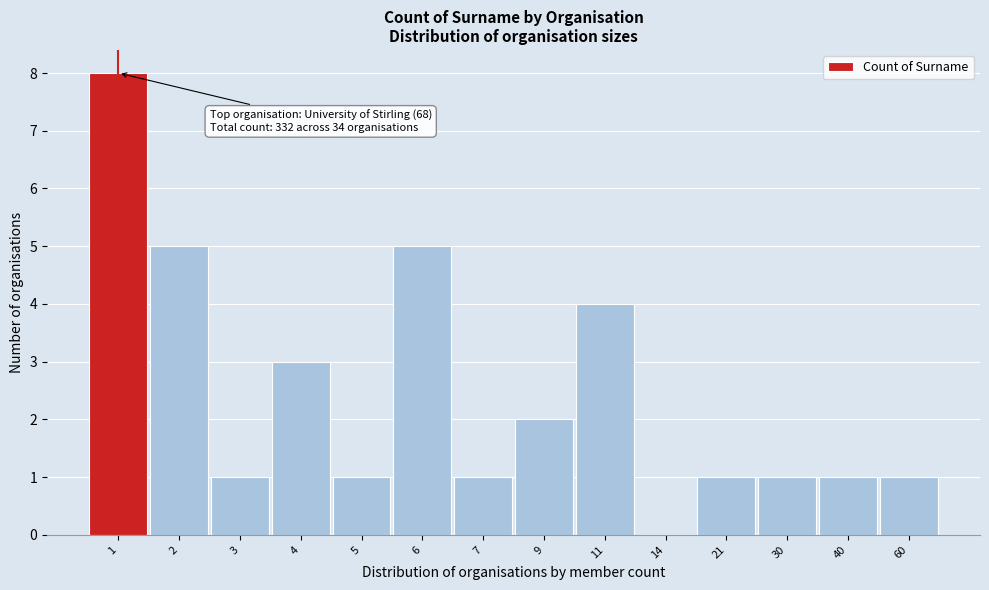

Reading left to right, what are all the values shown in this chart?

1=8	2=5	3=1	4=3	5=1	6=5	7=1	9=2	11=4	14=0	21=1	30=1	40=1	60=1